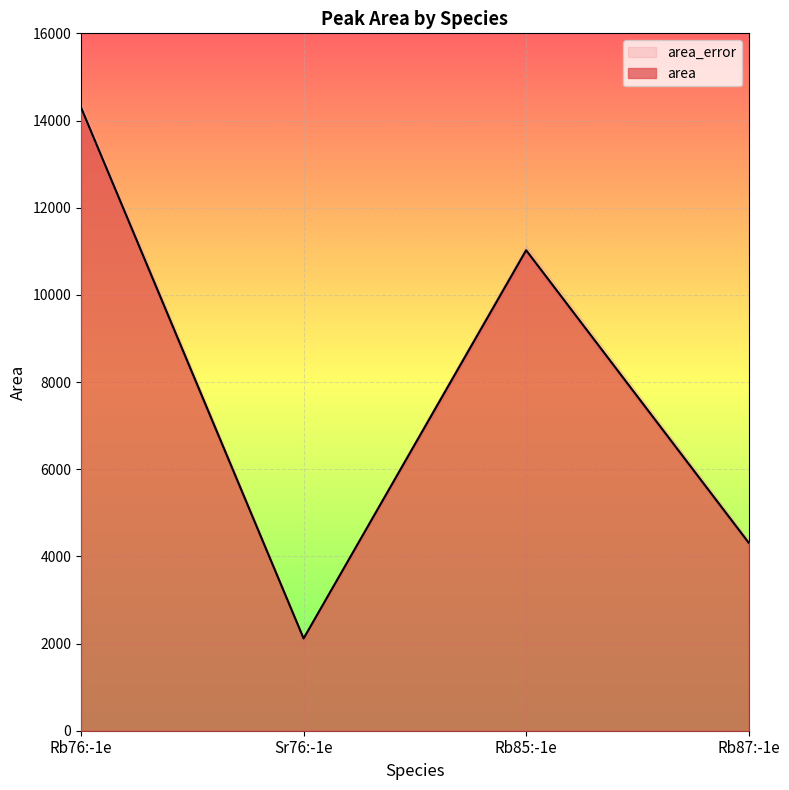

What is the label of the 4th point from the right?

Rb76:-1e